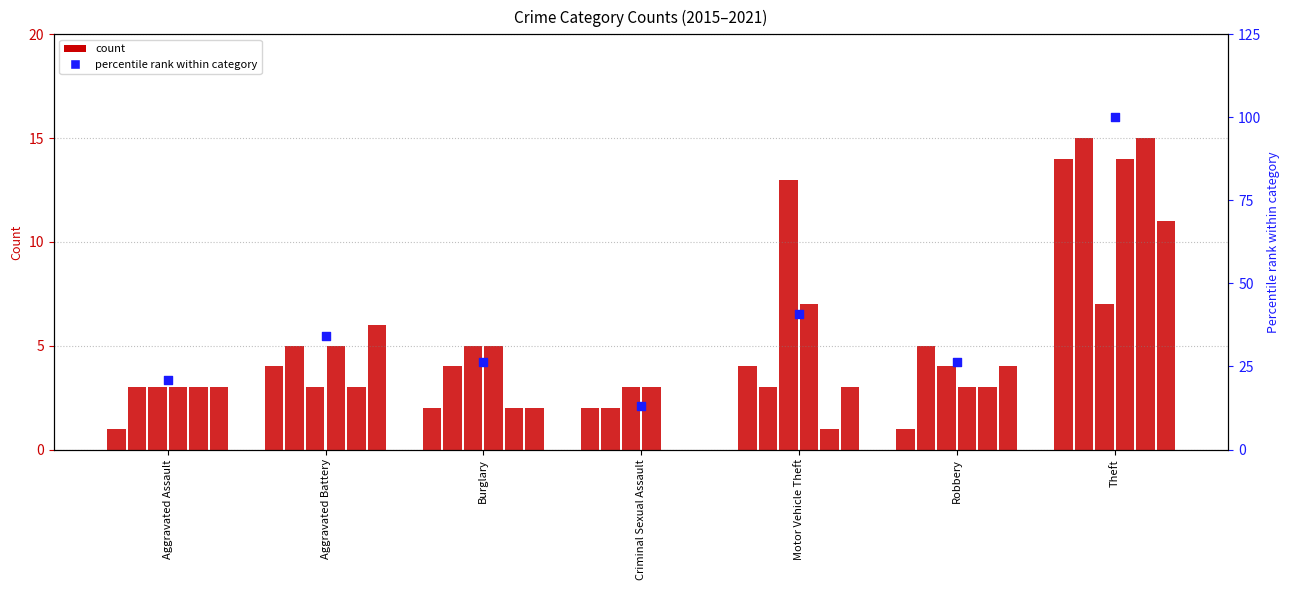

Approximately how many times larger is the value at Criminal Sexual Assault compared to Motor Vehicle Theft?

0.3